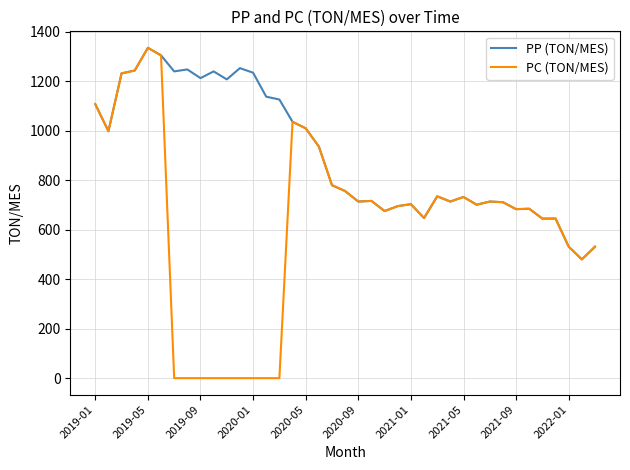

List the series in order of their overall mean, lowest first.

PC (TON/MES), PP (TON/MES)